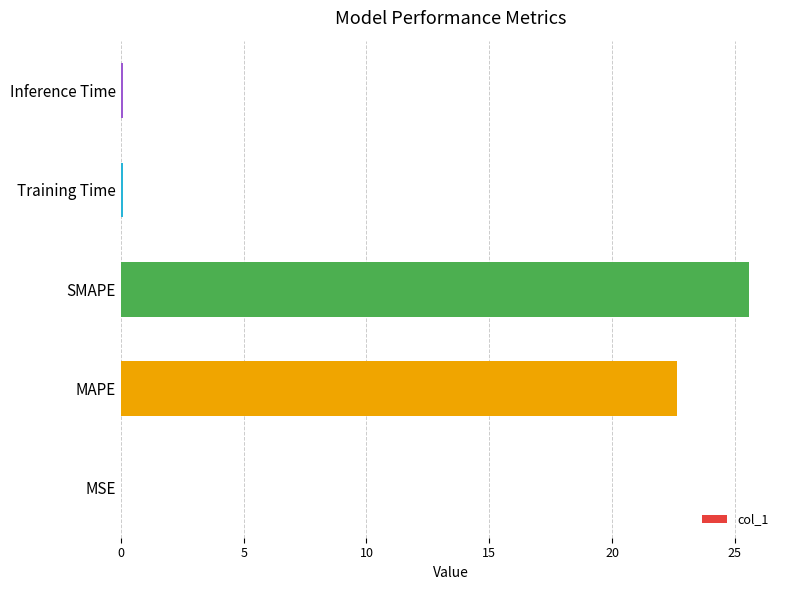

What is the change in value from MAPE to SMAPE?

+2.9